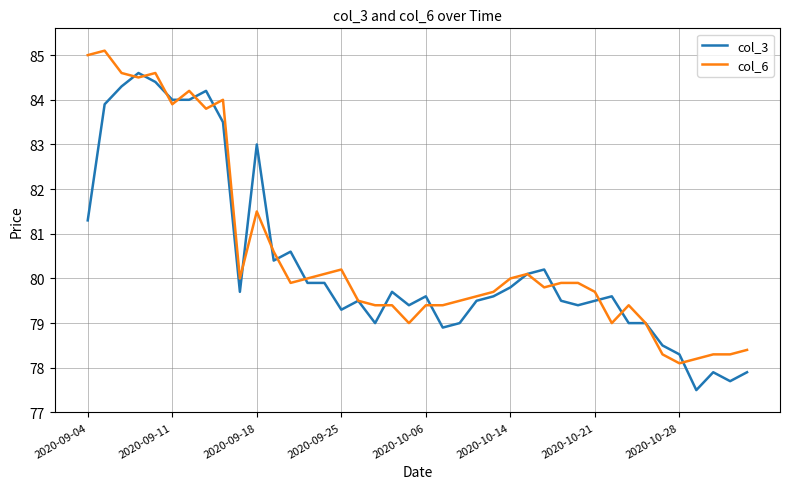

What is the maximum value for col_6?

85.1